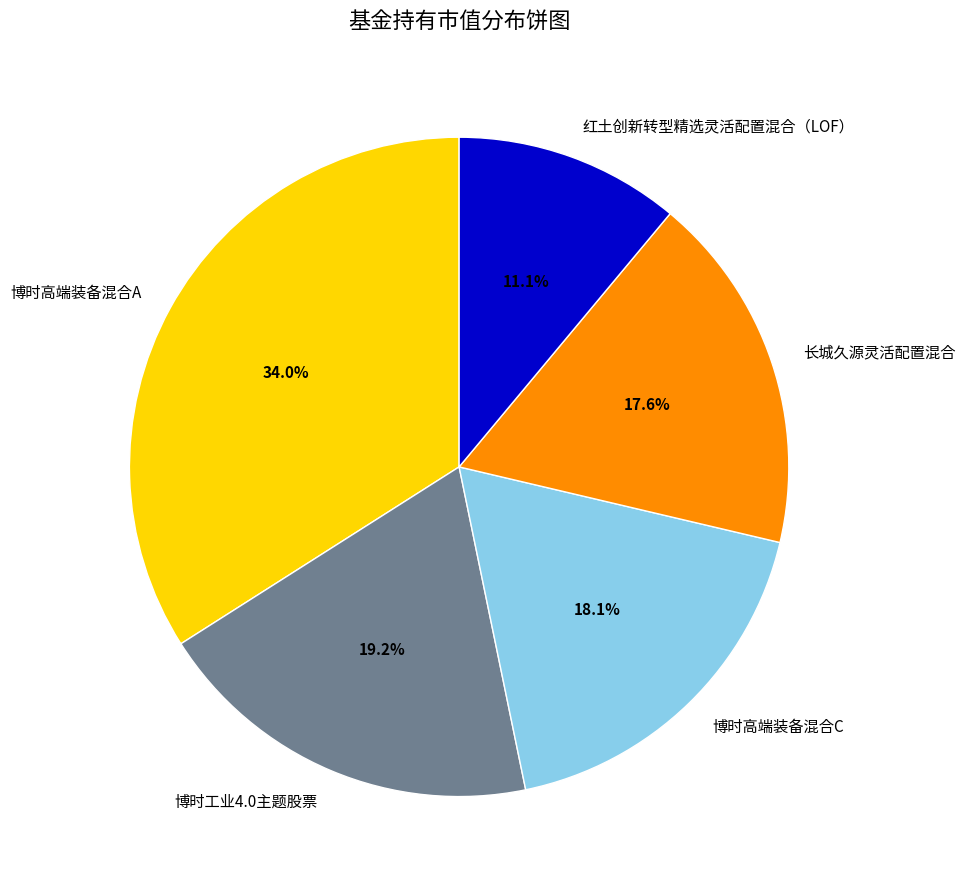

To the nearest percent, what is the combined percentage of 红土创新转型精选灵活配置混合（LOF） and 博时高端装备混合C?

29%